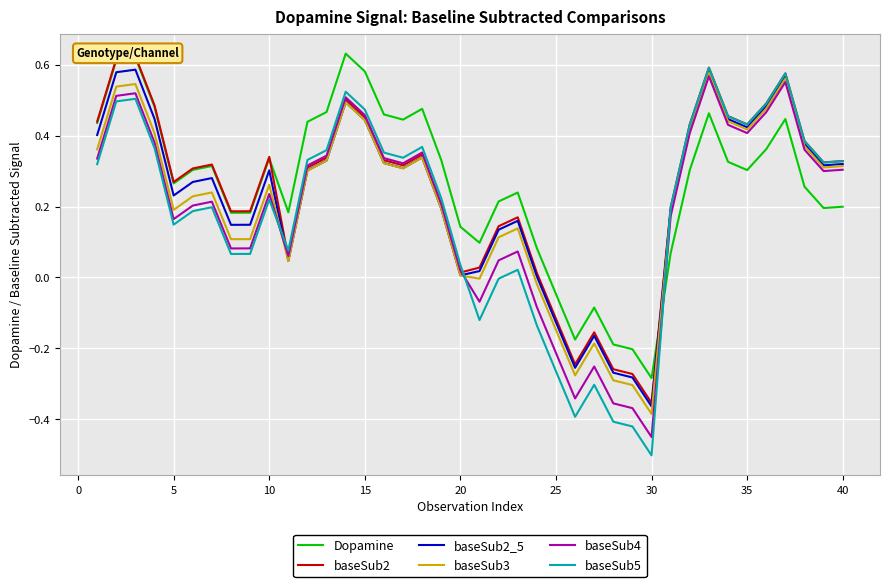

Where is baseSub4 nearest to the value 0?

20